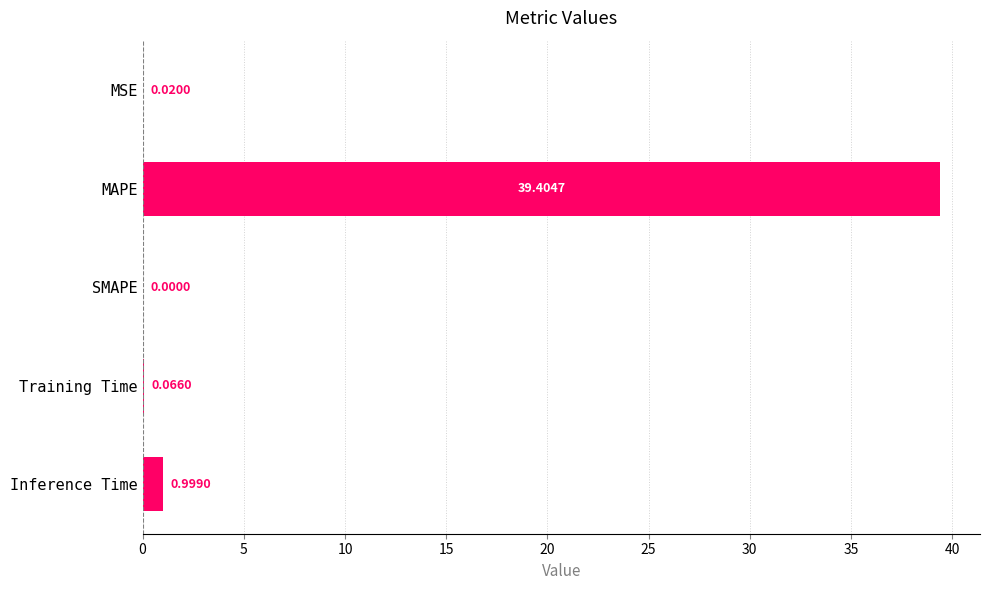

Which has a higher value, Training Time or MSE?

Training Time